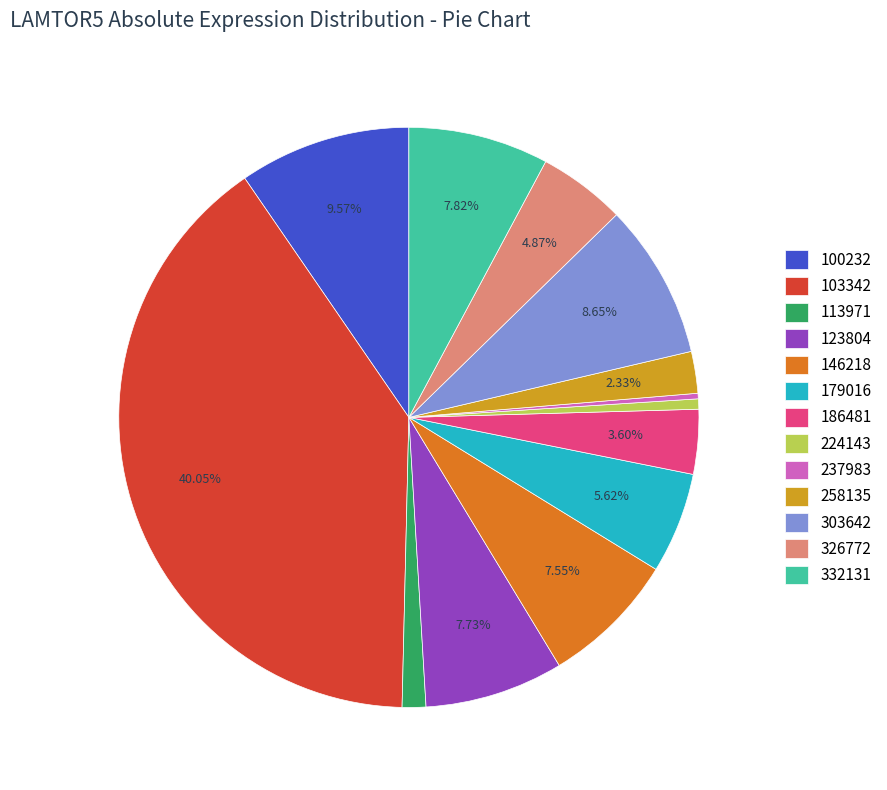

What percentage is the 303642 slice, to the nearest percent?

9%